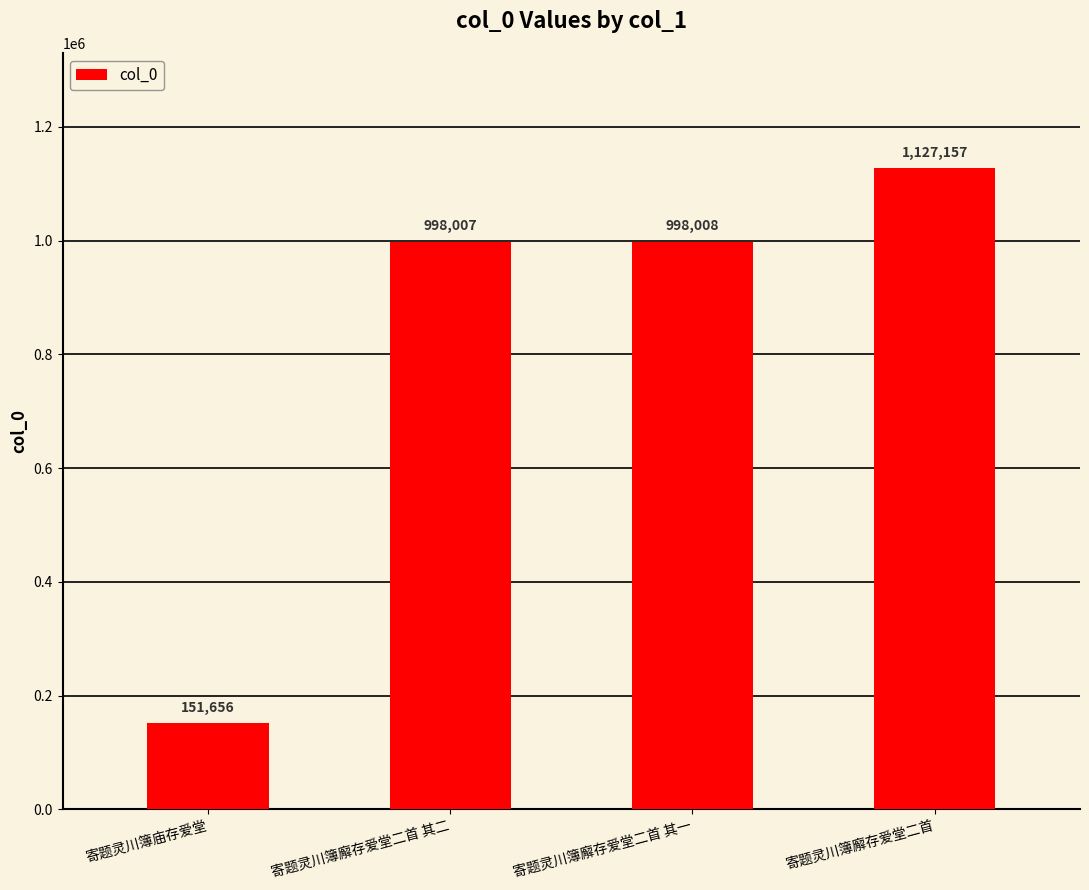

What is the average value?

818707